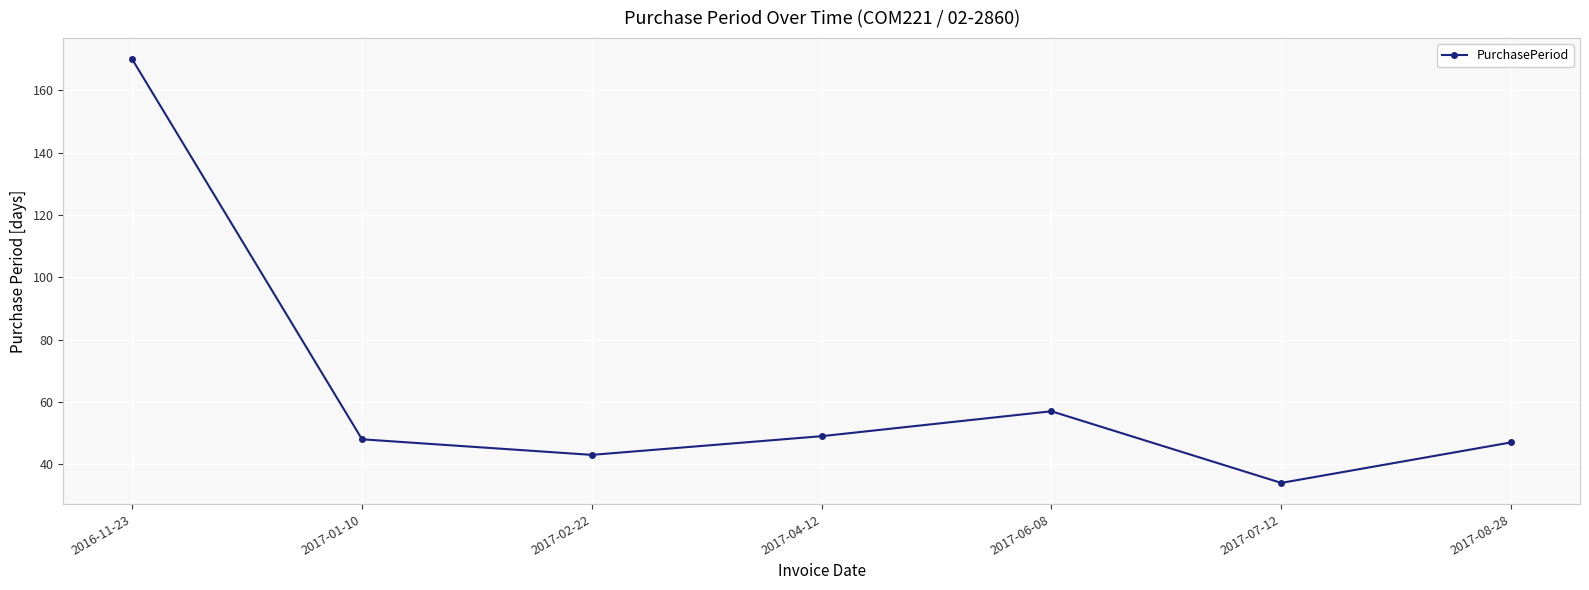

Which has a higher value, 2017-01-10 or 2016-11-23?

2016-11-23